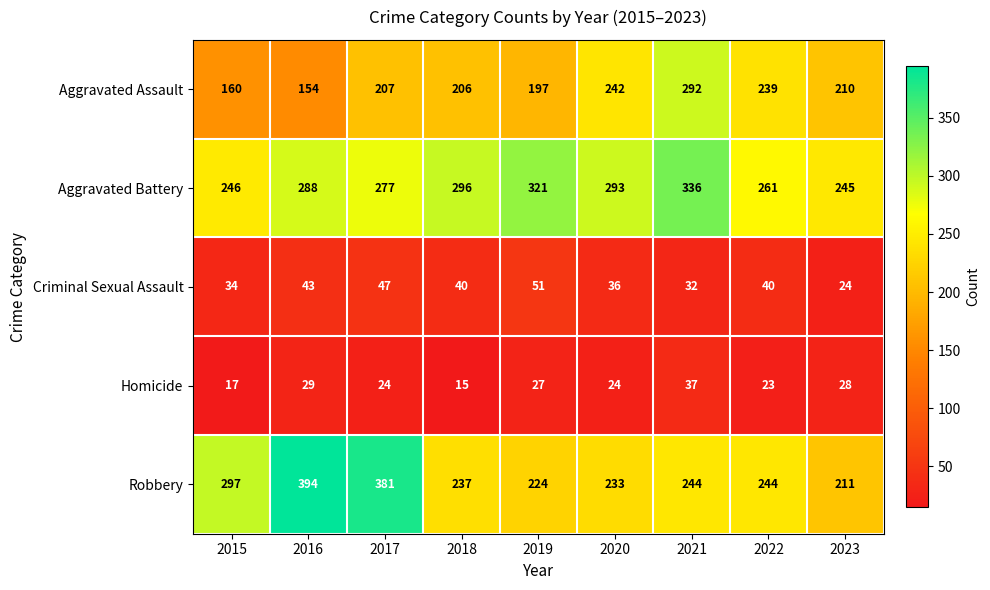

What is the difference between the second highest and minimum values in the Aggravated Assault series?

88